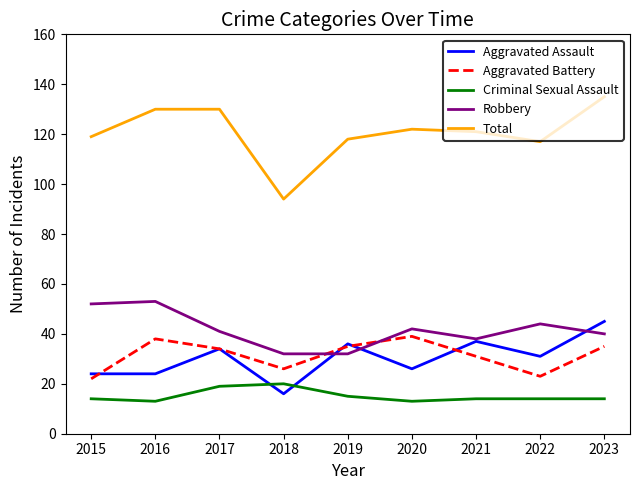

Which series has the largest total across all categories?

Total